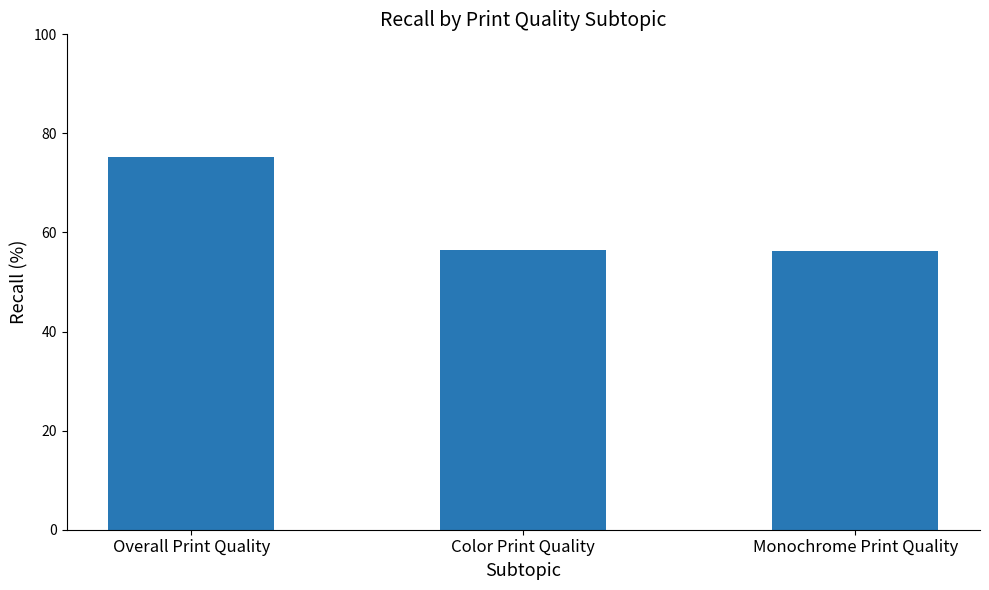

What is the value of the 2nd bar from the left?

56.5